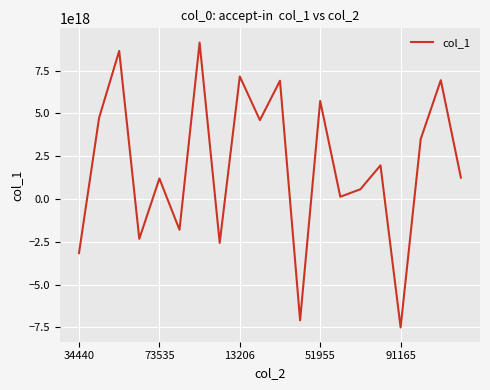

What is the sum of all values?

38033019564214657024